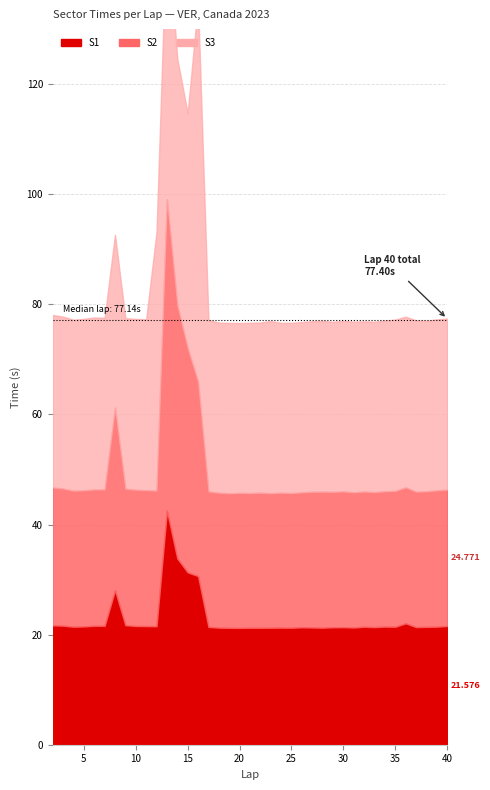

What is the value of the S3 point at the 23rd from the left?

30.9